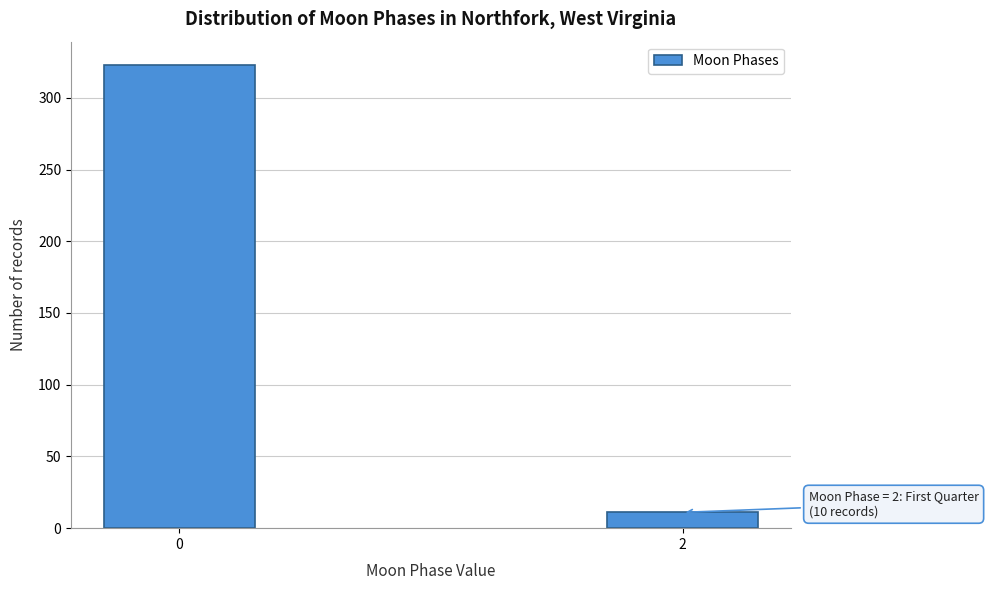

Reading right to left, extract all data points from this chart.

11	323